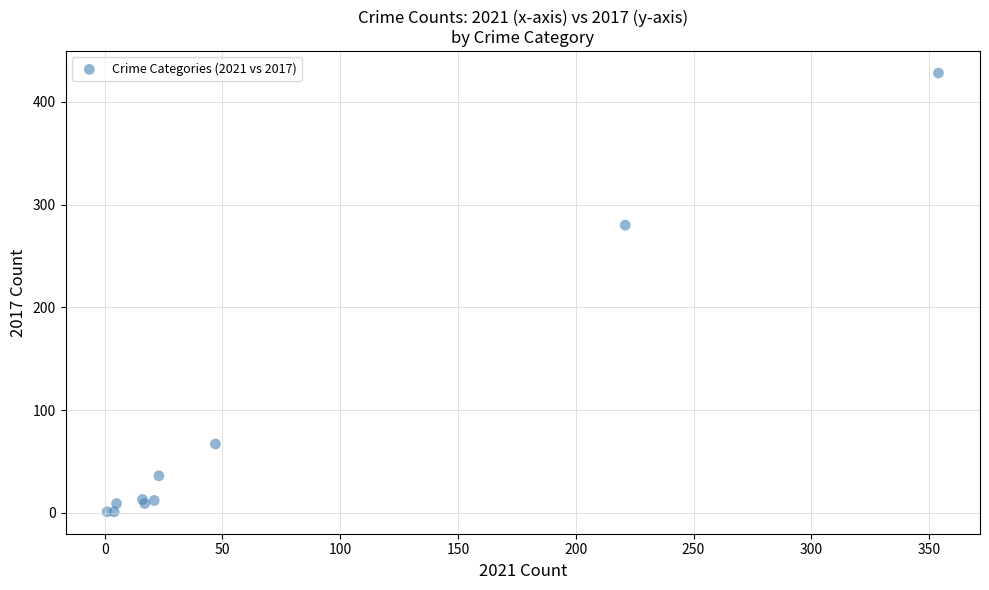

What Y value in the scatter plot is closest to 214?

280